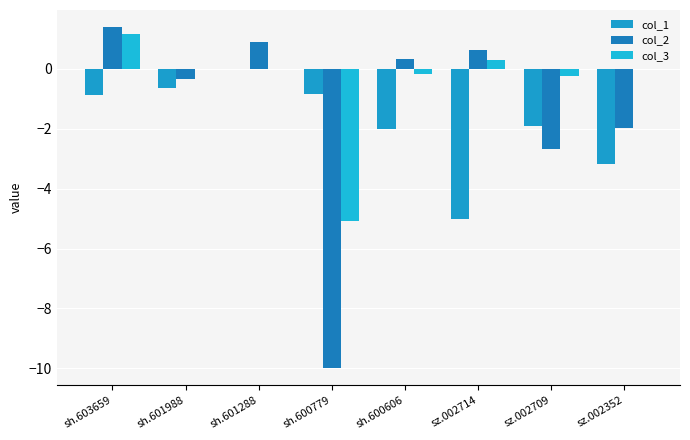

Is the value of col_2 at sh.601288 greater than the value of col_1 at sz.002714?

Yes